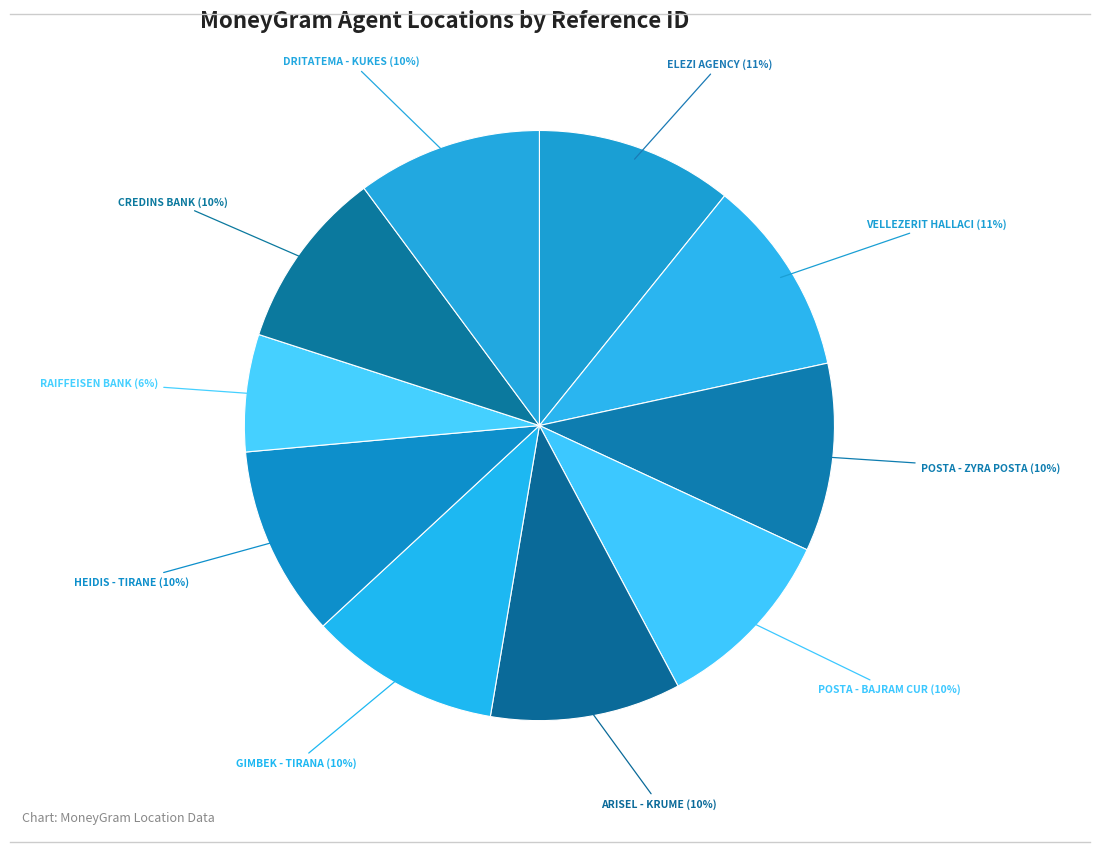

How many slices are in this pie chart?

10